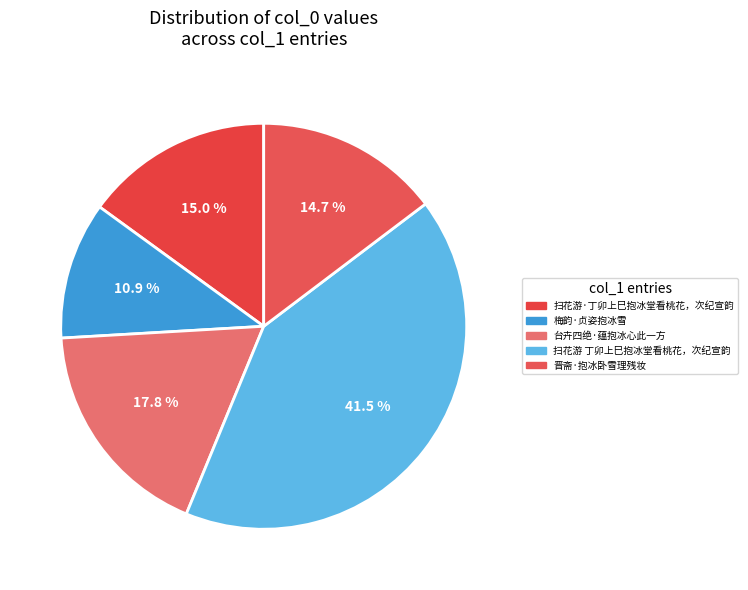

Rank the categories by value from highest to lowest.

扫花游 丁卯上巳抱冰堂看桃花，次纪宣韵, 台卉四绝·蕴抱冰心此一方, 扫花游·丁卯上巳抱冰堂看桃花，次纪宣韵, 晋斋·抱冰卧雪理残妆, 梅韵·贞姿抱冰雪